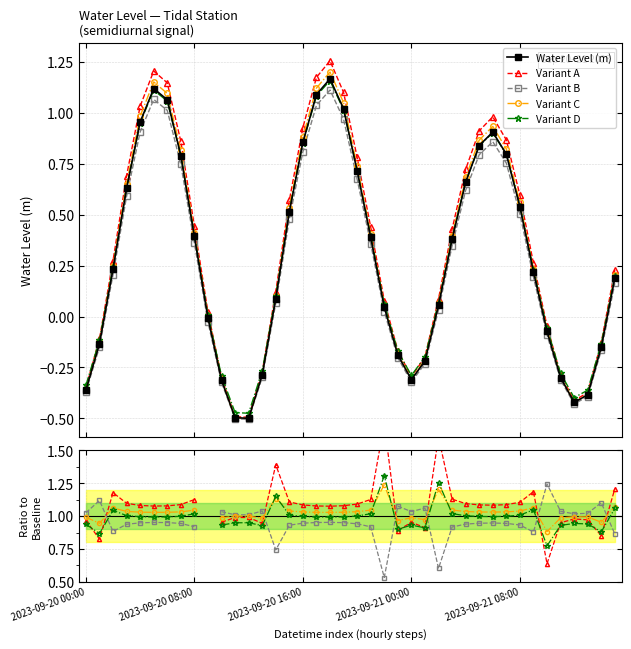

What is the greatest value displayed?

1.2